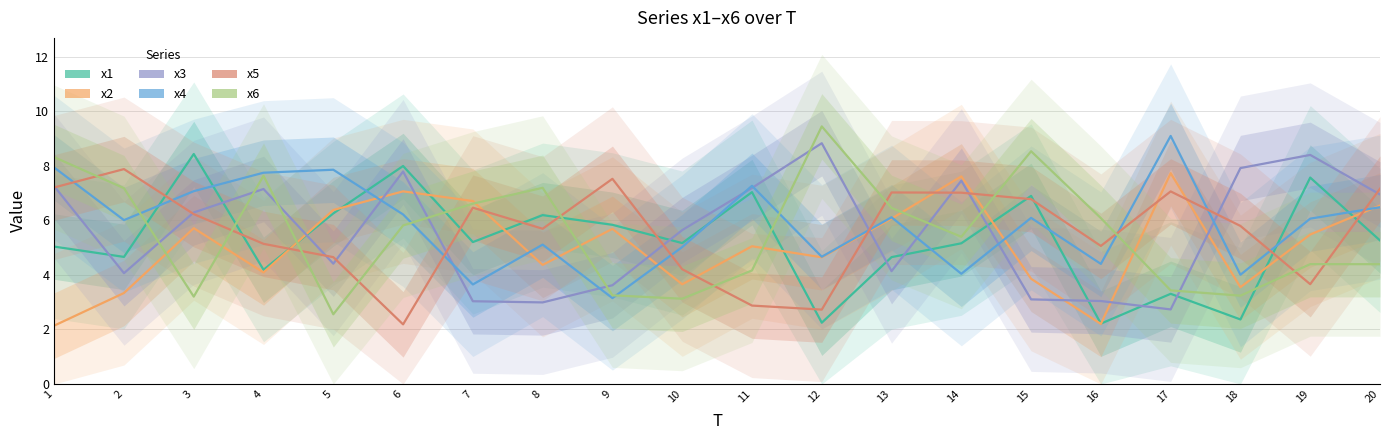

At which category does x4 reach its first local peak?

5